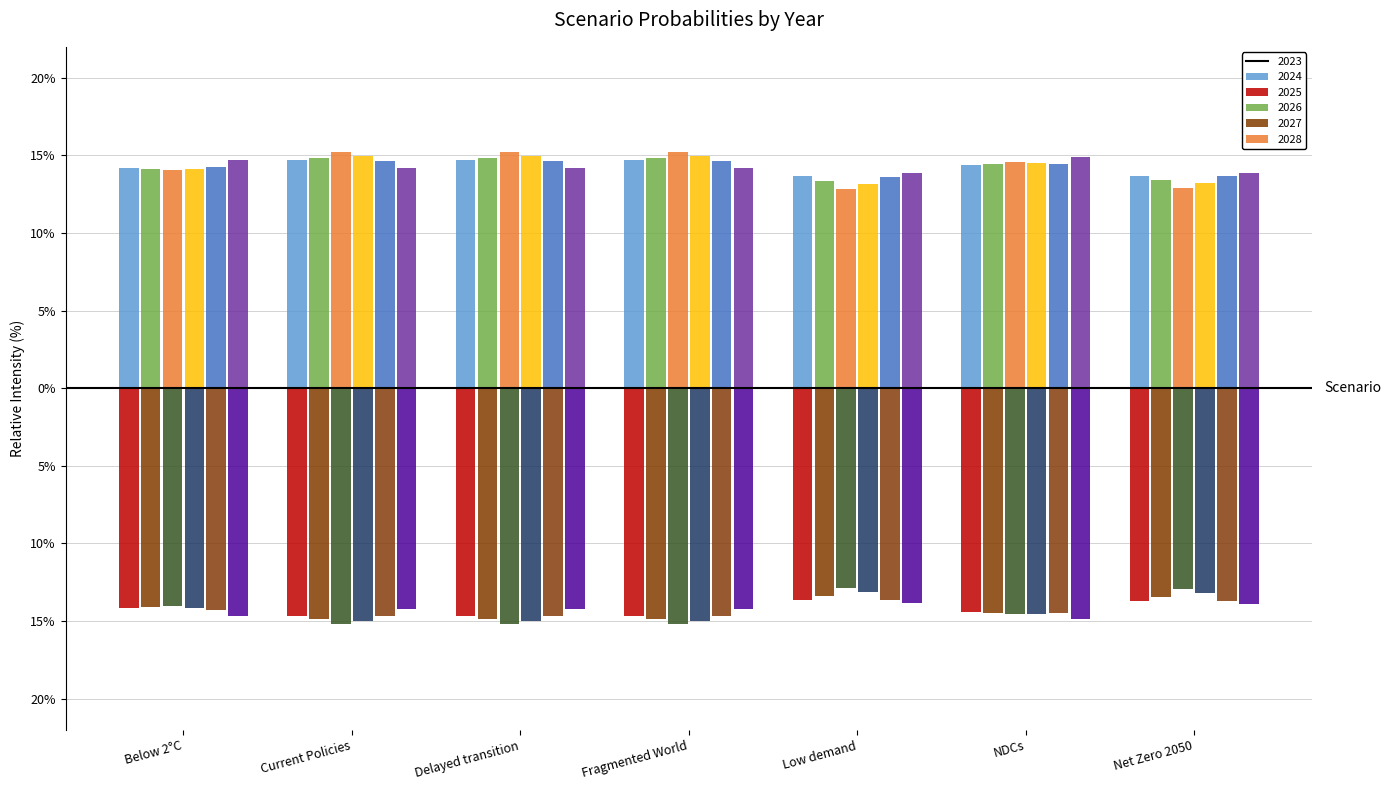

Where is 2027 nearest to the value 0?

Low demand